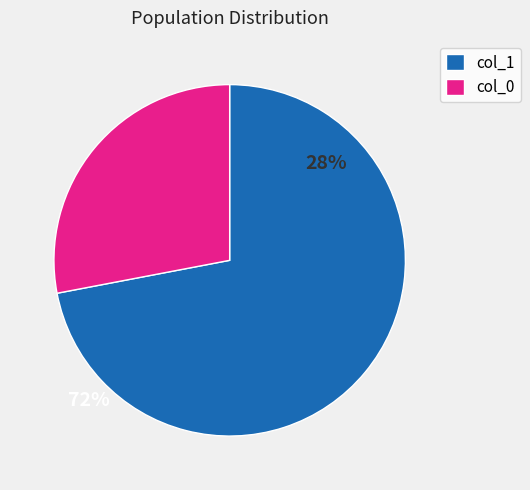

Between col_1 and col_0, which is larger?

col_1